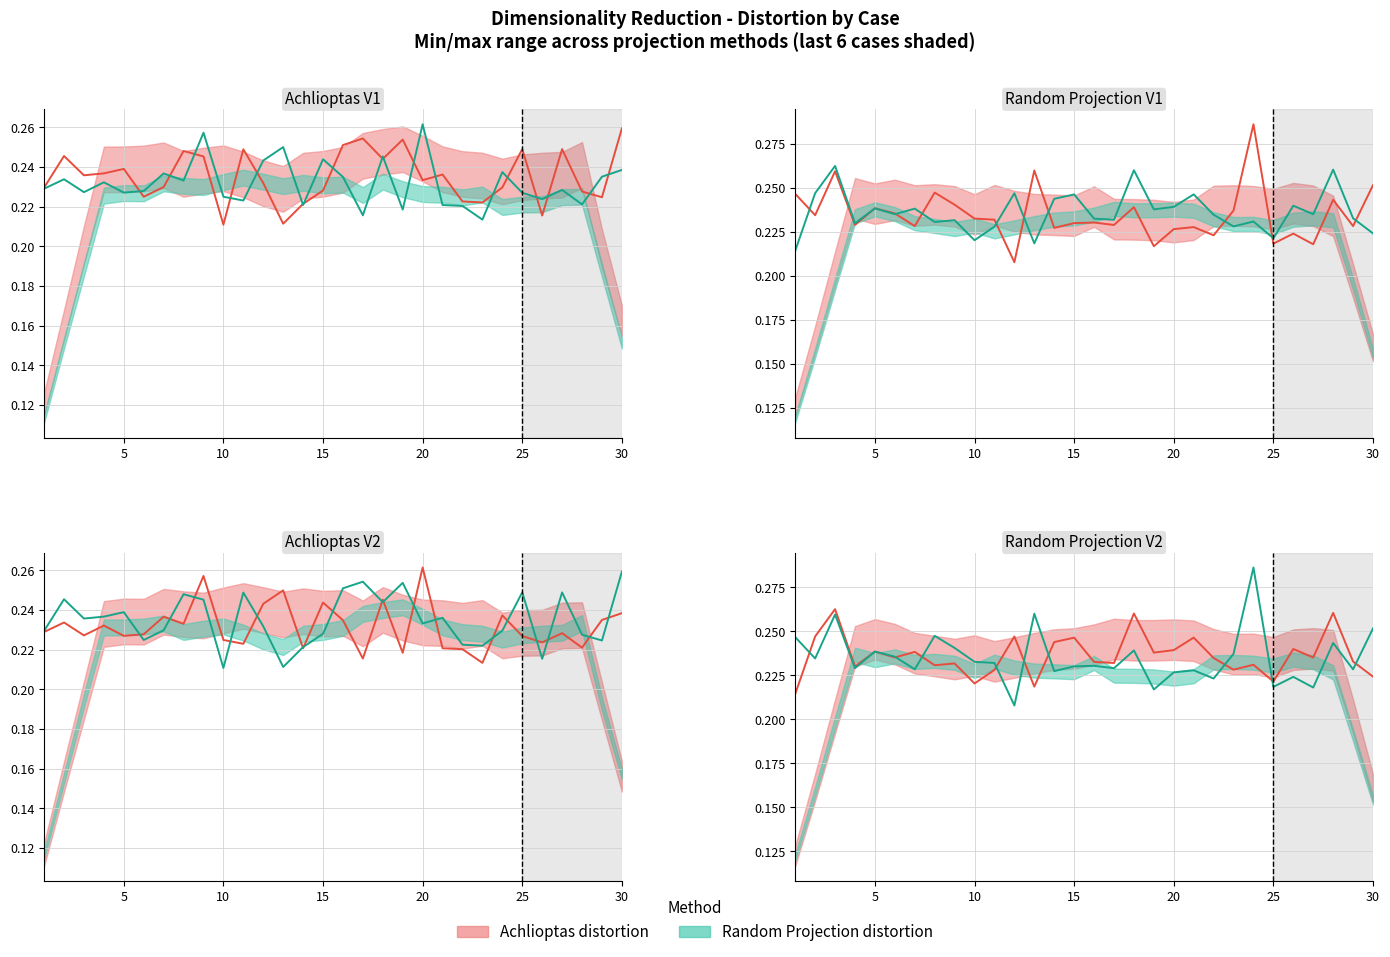

Reading left to right, what are all the values shown in this chart?

Achlioptas V1 distortion: 0.2	0.2	0.2	0.2	0.2	0.2	0.2	0.2	0.2	0.2	0.2	0.2	0.2	0.2	0.2	0.3	0.3	0.2	0.3	0.2	0.2	0.2	0.2	0.2	0.2	0.2	0.2	0.2	0.2	0.3
Achlioptas V2 distortion: 0.2	0.2	0.2	0.2	0.2	0.2	0.2	0.2	0.3	0.2	0.2	0.2	0.2	0.2	0.2	0.2	0.2	0.2	0.2	0.3	0.2	0.2	0.2	0.2	0.2	0.2	0.2	0.2	0.2	0.2
Random Projection V1 distortion: 0.2	0.2	0.3	0.2	0.2	0.2	0.2	0.2	0.2	0.2	0.2	0.2	0.3	0.2	0.2	0.2	0.2	0.2	0.2	0.2	0.2	0.2	0.2	0.3	0.2	0.2	0.2	0.2	0.2	0.3
Random Projection V2 distortion: 0.2	0.2	0.3	0.2	0.2	0.2	0.2	0.2	0.2	0.2	0.2	0.2	0.2	0.2	0.2	0.2	0.2	0.3	0.2	0.2	0.2	0.2	0.2	0.2	0.2	0.2	0.2	0.3	0.2	0.2